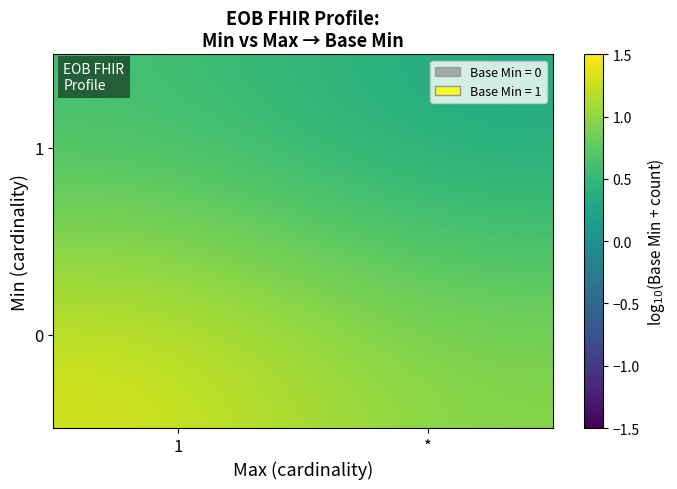

Rank the series by their average value, from lowest to highest.

1, 0